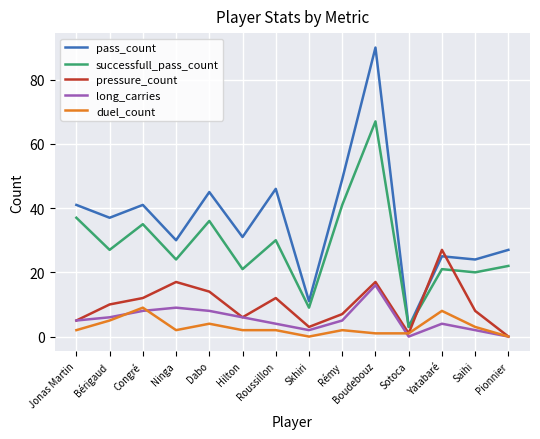

At which label does long_carries reach its peak?

Boudebouz